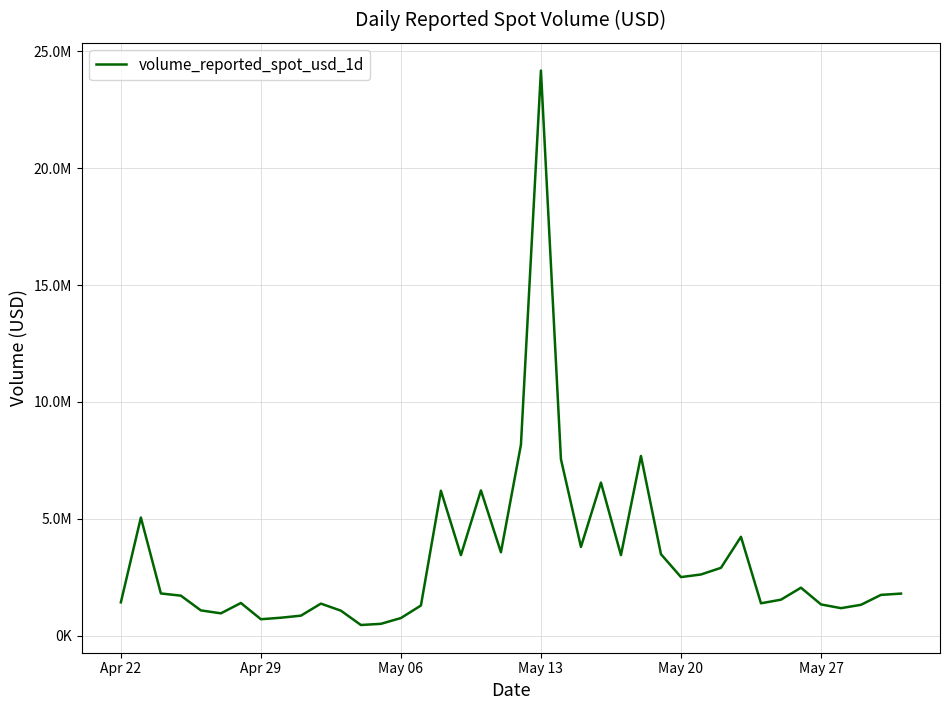

Does the chart have visible grid lines?

Yes